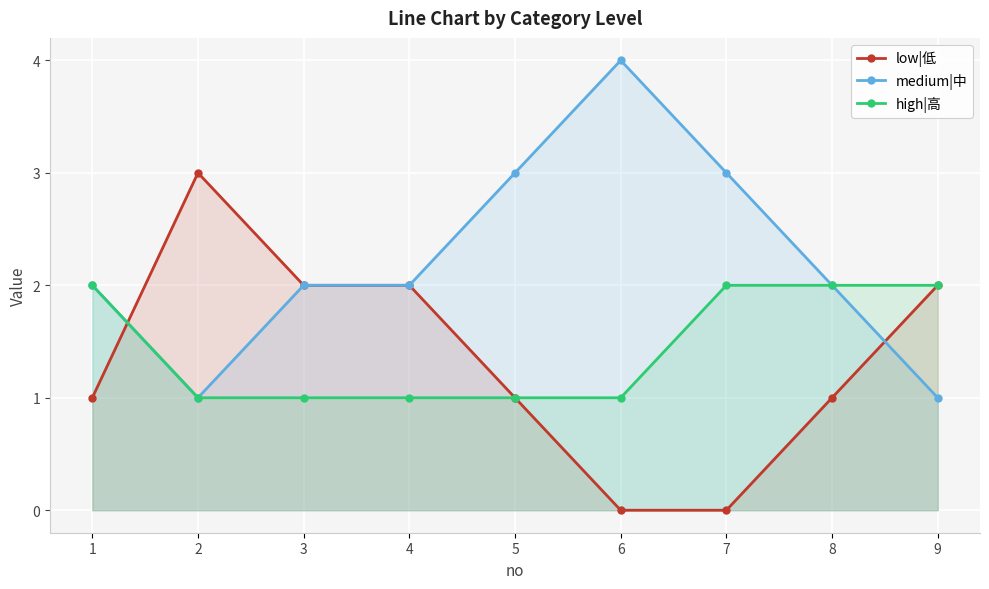

True or false: low|低 has more than 2 points higher than both neighbors.

False